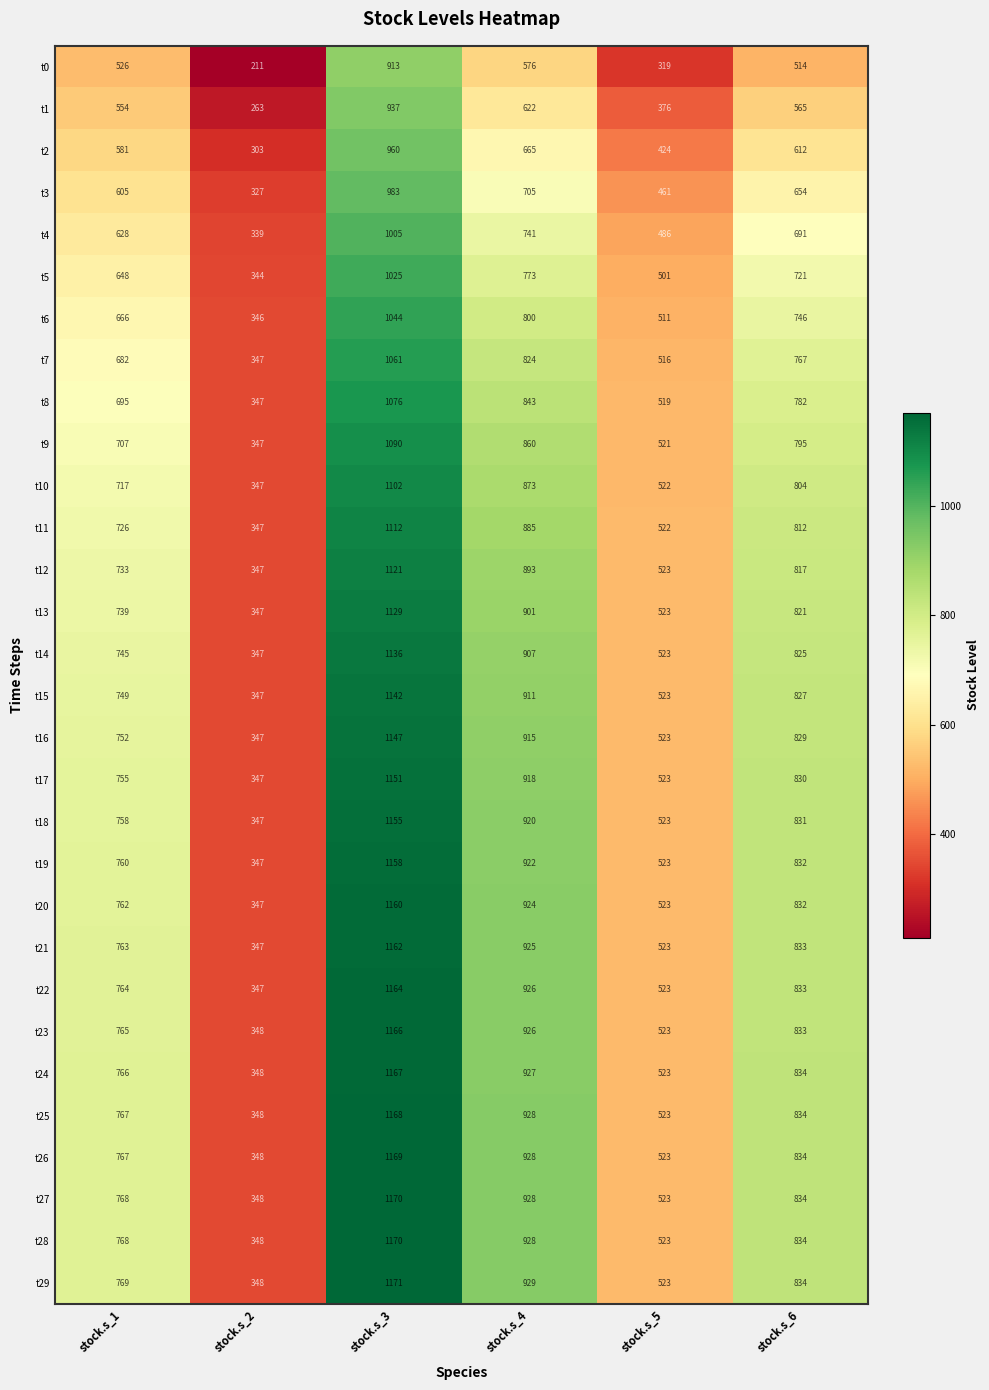

At how many categories does at least one series exceed 931?

1